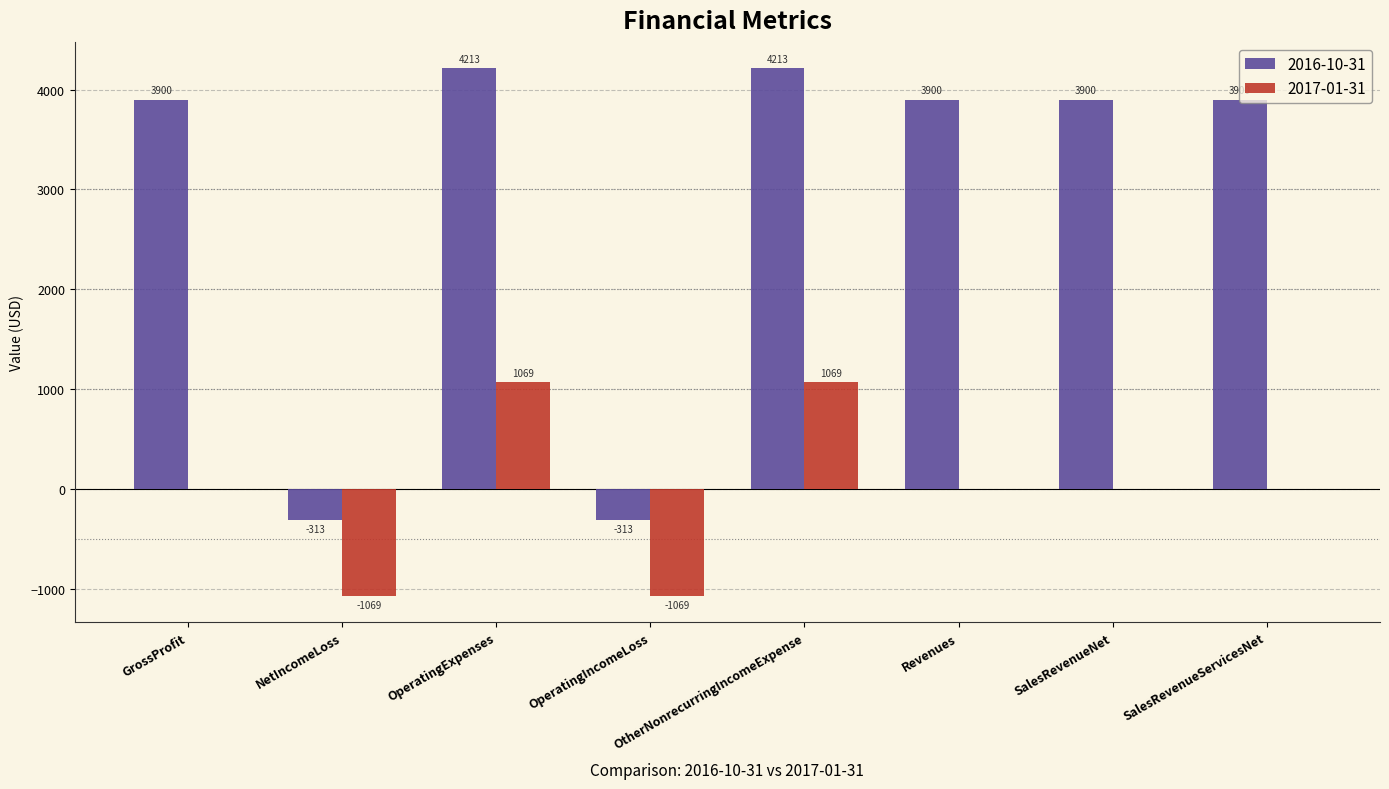

What value does the 2017-01-31 series have at NetIncomeLoss, to the nearest 10?

-1070